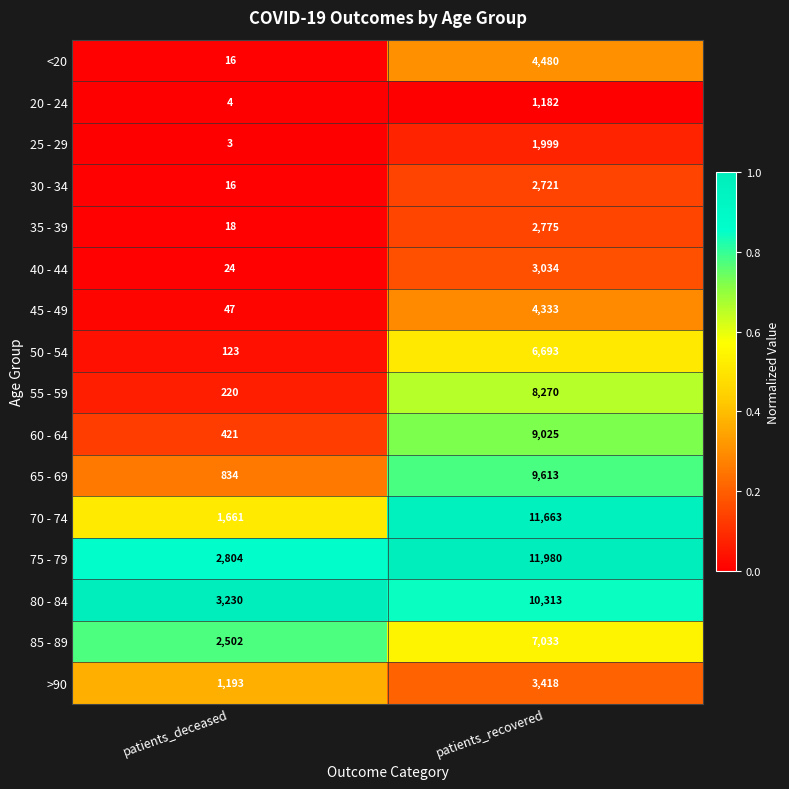

What is the difference between the 70 - 74 values at patients_deceased and patients_recovered?

10002